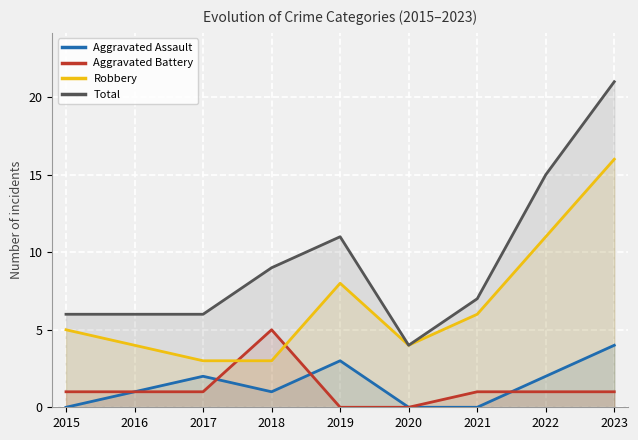

What is the difference between the maximum and minimum values in the Robbery series?

13